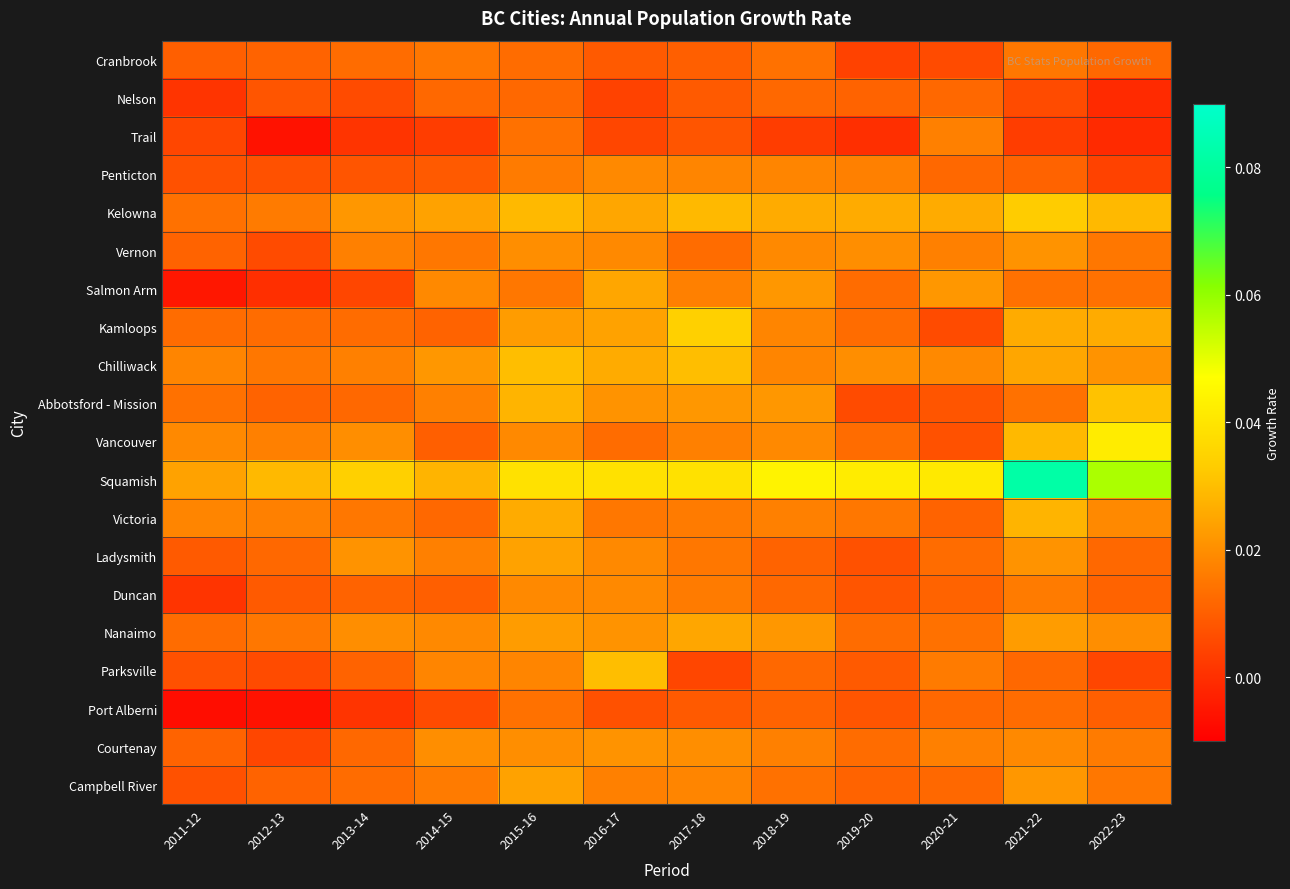

Reading left to right, what are all the values shown in this chart?

Cranbrook: 2011-12=0.0	2012-13=0.0	2013-14=0.0	2014-15=0.0	2015-16=0.0	2016-17=0.0	2017-18=0.0	2018-19=0.0	2019-20=0.0	2020-21=0.0	2021-22=0.0	2022-23=0.0
Nelson: 2011-12=0.0	2012-13=0.0	2013-14=0.0	2014-15=0.0	2015-16=0.0	2016-17=0.0	2017-18=0.0	2018-19=0.0	2019-20=0.0	2020-21=0.0	2021-22=0.0	2022-23=-0.0
Trail: 2011-12=0.0	2012-13=-0.0	2013-14=0.0	2014-15=0.0	2015-16=0.0	2016-17=0.0	2017-18=0.0	2018-19=0.0	2019-20=0.0	2020-21=0.0	2021-22=0.0	2022-23=-0.0
Penticton: 2011-12=0.0	2012-13=0.0	2013-14=0.0	2014-15=0.0	2015-16=0.0	2016-17=0.0	2017-18=0.0	2018-19=0.0	2019-20=0.0	2020-21=0.0	2021-22=0.0	2022-23=0.0
Kelowna: 2011-12=0.0	2012-13=0.0	2013-14=0.0	2014-15=0.0	2015-16=0.0	2016-17=0.0	2017-18=0.0	2018-19=0.0	2019-20=0.0	2020-21=0.0	2021-22=0.0	2022-23=0.0
Vernon: 2011-12=0.0	2012-13=0.0	2013-14=0.0	2014-15=0.0	2015-16=0.0	2016-17=0.0	2017-18=0.0	2018-19=0.0	2019-20=0.0	2020-21=0.0	2021-22=0.0	2022-23=0.0
Salmon Arm: 2011-12=-0.0	2012-13=0.0	2013-14=0.0	2014-15=0.0	2015-16=0.0	2016-17=0.0	2017-18=0.0	2018-19=0.0	2019-20=0.0	2020-21=0.0	2021-22=0.0	2022-23=0.0
Kamloops: 2011-12=0.0	2012-13=0.0	2013-14=0.0	2014-15=0.0	2015-16=0.0	2016-17=0.0	2017-18=0.0	2018-19=0.0	2019-20=0.0	2020-21=0.0	2021-22=0.0	2022-23=0.0
Chilliwack: 2011-12=0.0	2012-13=0.0	2013-14=0.0	2014-15=0.0	2015-16=0.0	2016-17=0.0	2017-18=0.0	2018-19=0.0	2019-20=0.0	2020-21=0.0	2021-22=0.0	2022-23=0.0
Abbotsford - Mission: 2011-12=0.0	2012-13=0.0	2013-14=0.0	2014-15=0.0	2015-16=0.0	2016-17=0.0	2017-18=0.0	2018-19=0.0	2019-20=0.0	2020-21=0.0	2021-22=0.0	2022-23=0.0
Vancouver: 2011-12=0.0	2012-13=0.0	2013-14=0.0	2014-15=0.0	2015-16=0.0	2016-17=0.0	2017-18=0.0	2018-19=0.0	2019-20=0.0	2020-21=0.0	2021-22=0.0	2022-23=0.0
Squamish: 2011-12=0.0	2012-13=0.0	2013-14=0.0	2014-15=0.0	2015-16=0.0	2016-17=0.0	2017-18=0.0	2018-19=0.0	2019-20=0.0	2020-21=0.0	2021-22=0.1	2022-23=0.1
Victoria: 2011-12=0.0	2012-13=0.0	2013-14=0.0	2014-15=0.0	2015-16=0.0	2016-17=0.0	2017-18=0.0	2018-19=0.0	2019-20=0.0	2020-21=0.0	2021-22=0.0	2022-23=0.0
Ladysmith: 2011-12=0.0	2012-13=0.0	2013-14=0.0	2014-15=0.0	2015-16=0.0	2016-17=0.0	2017-18=0.0	2018-19=0.0	2019-20=0.0	2020-21=0.0	2021-22=0.0	2022-23=0.0
Duncan: 2011-12=0.0	2012-13=0.0	2013-14=0.0	2014-15=0.0	2015-16=0.0	2016-17=0.0	2017-18=0.0	2018-19=0.0	2019-20=0.0	2020-21=0.0	2021-22=0.0	2022-23=0.0
Nanaimo: 2011-12=0.0	2012-13=0.0	2013-14=0.0	2014-15=0.0	2015-16=0.0	2016-17=0.0	2017-18=0.0	2018-19=0.0	2019-20=0.0	2020-21=0.0	2021-22=0.0	2022-23=0.0
Parksville: 2011-12=0.0	2012-13=0.0	2013-14=0.0	2014-15=0.0	2015-16=0.0	2016-17=0.0	2017-18=0.0	2018-19=0.0	2019-20=0.0	2020-21=0.0	2021-22=0.0	2022-23=0.0
Port Alberni: 2011-12=-0.0	2012-13=-0.0	2013-14=0.0	2014-15=0.0	2015-16=0.0	2016-17=0.0	2017-18=0.0	2018-19=0.0	2019-20=0.0	2020-21=0.0	2021-22=0.0	2022-23=0.0
Courtenay: 2011-12=0.0	2012-13=0.0	2013-14=0.0	2014-15=0.0	2015-16=0.0	2016-17=0.0	2017-18=0.0	2018-19=0.0	2019-20=0.0	2020-21=0.0	2021-22=0.0	2022-23=0.0
Campbell River: 2011-12=0.0	2012-13=0.0	2013-14=0.0	2014-15=0.0	2015-16=0.0	2016-17=0.0	2017-18=0.0	2018-19=0.0	2019-20=0.0	2020-21=0.0	2021-22=0.0	2022-23=0.0